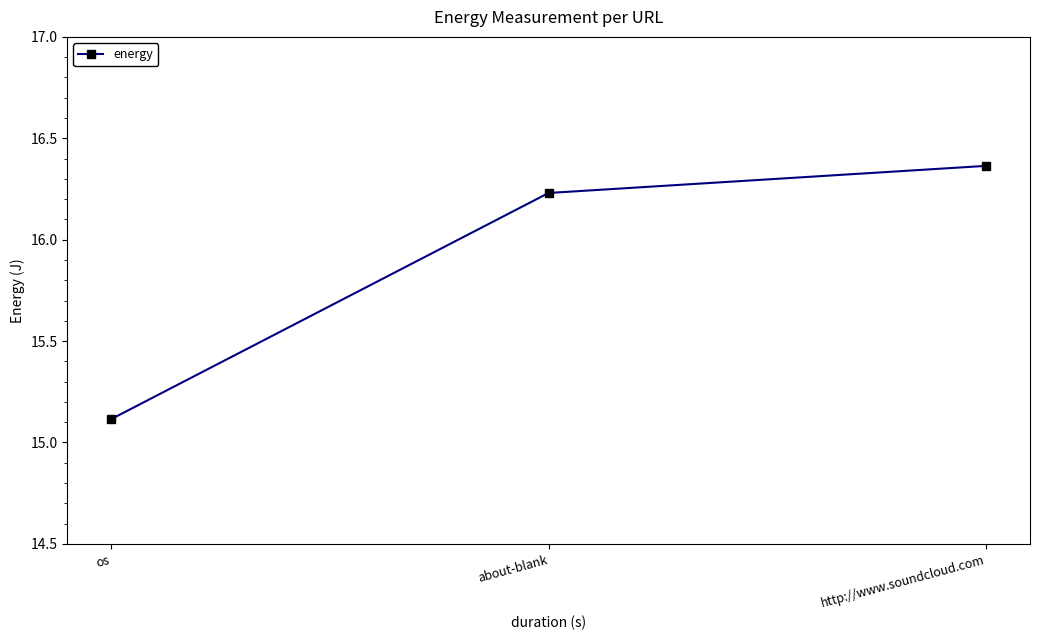

Count the number of categories in the chart.

3